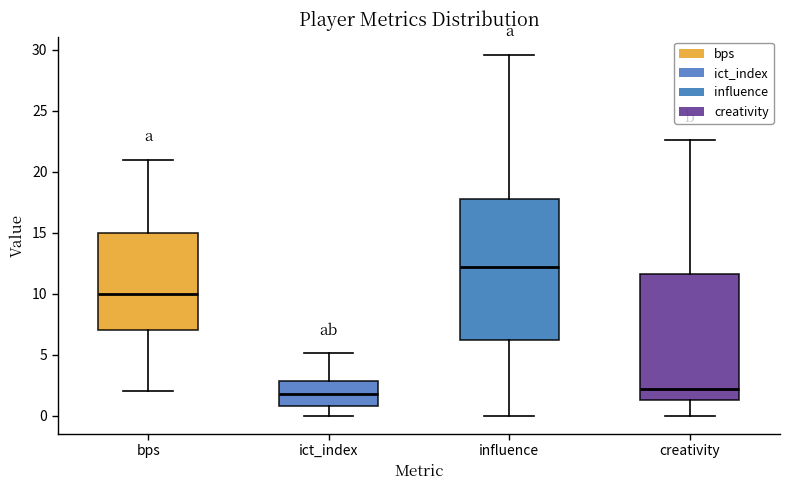

Reading left to right, read every box against the y-axis: the position of its median line, the range the box covers, and the ends of its whiskers. The values are not printed on the chart, so give them approximately, as read against the axis.

bps: median 10.0, box 7.0 to 15.0, whiskers 2.0 to 21.0
ict_index: median 2.0, box 1.0 to 3.0, whiskers 0.0 to 5.0
influence: median 12.0, box 6.0 to 18.0, whiskers 0.0 to 29.5
creativity: median 2.0, box 1.5 to 11.5, whiskers 0.0 to 22.5